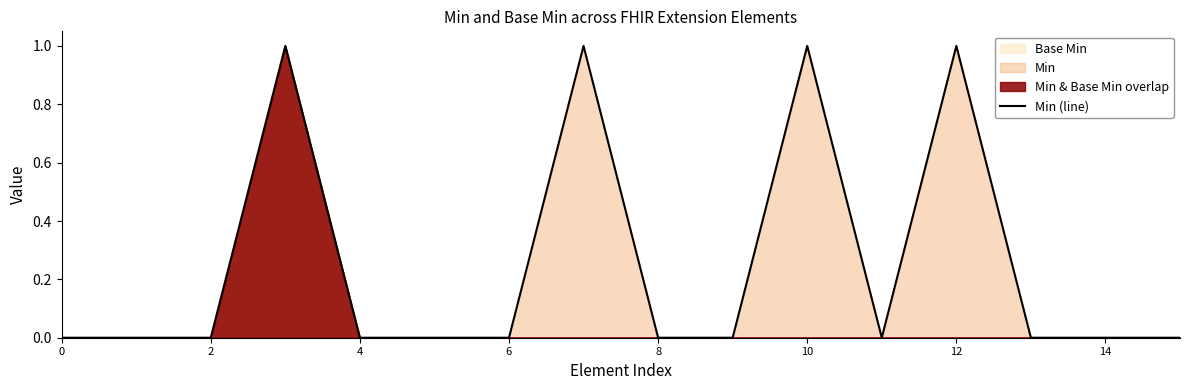

How many lines are shown in the chart?

1